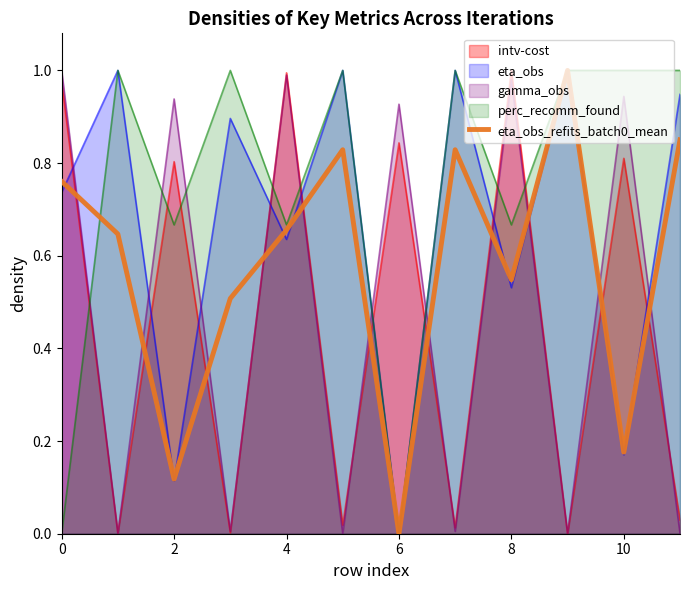

At which category is the sum across all series the highest?

4